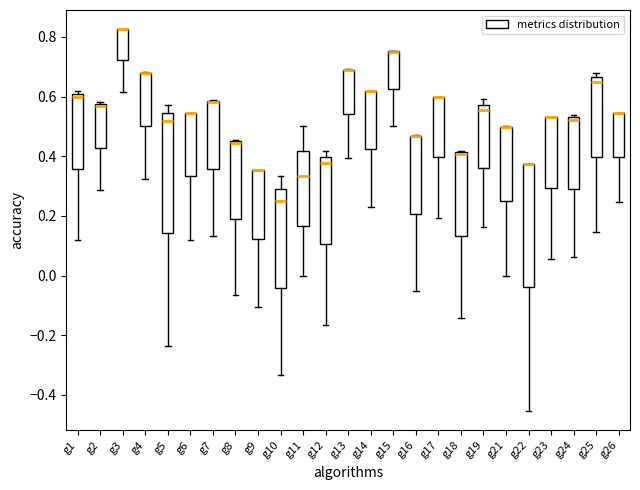

Where is the lower edge of the box for g17 on the y-axis? The values are not printed on the chart, so give them approximately, as read against the axis.

0.40